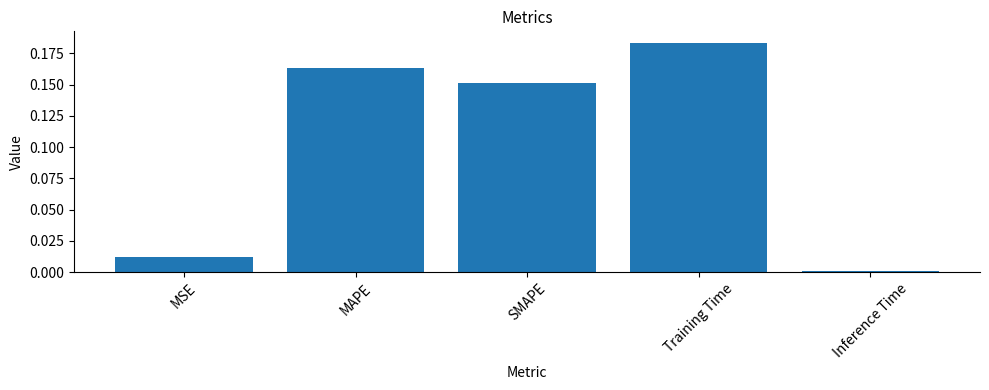

Rank the categories by value from lowest to highest.

Inference Time, MSE, SMAPE, MAPE, Training Time